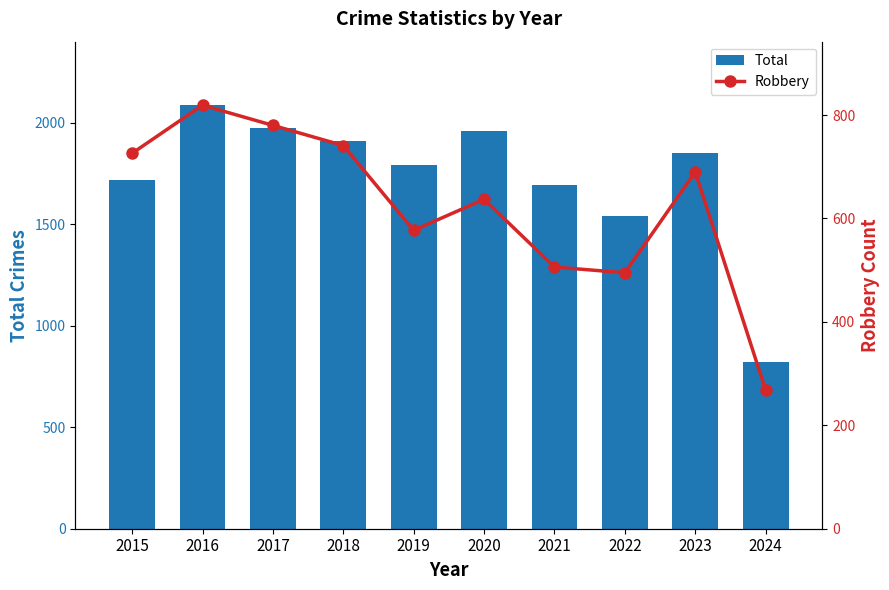

What is the average value of the Total series?

1735